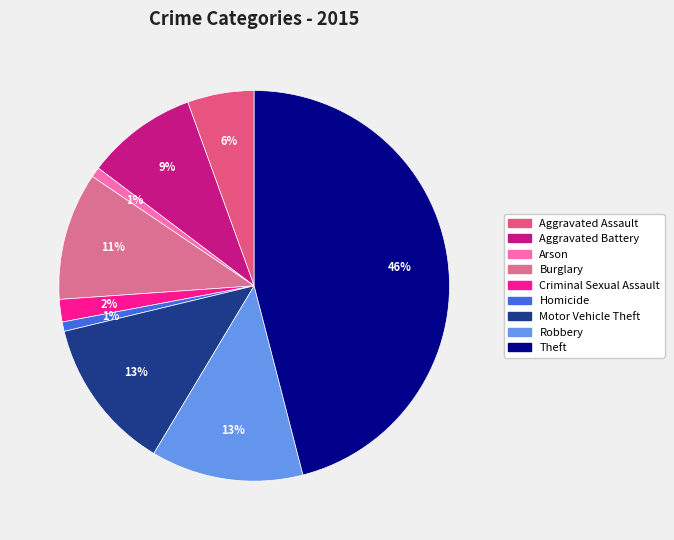

Which slice is the largest?

Theft